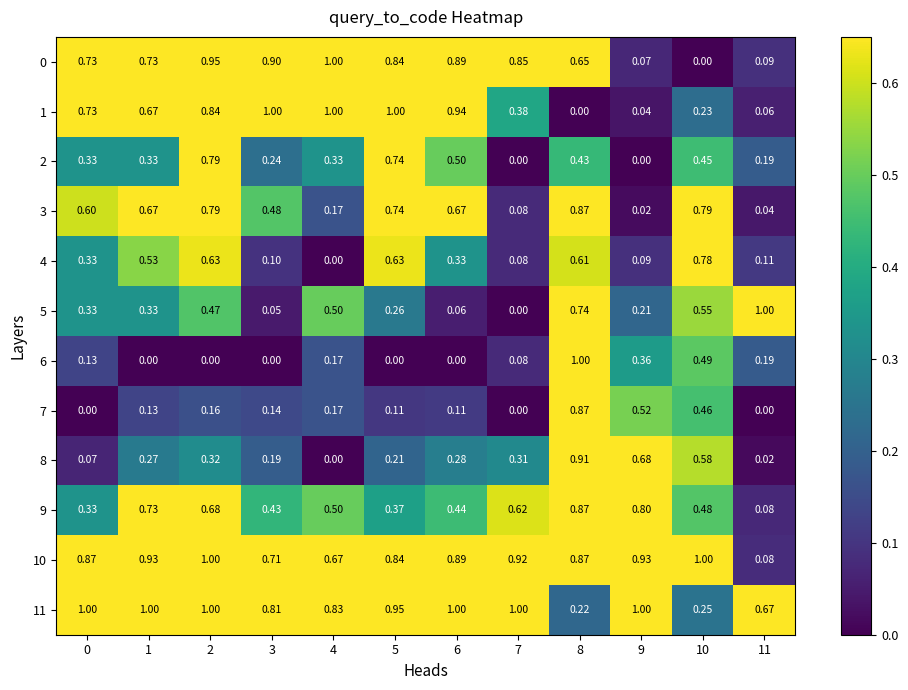

How many distinct data groups are displayed?

12